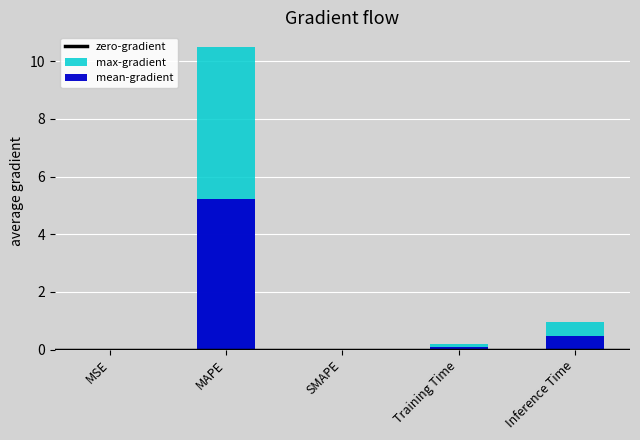

At which category does the chart reach its minimum across all series?

SMAPE